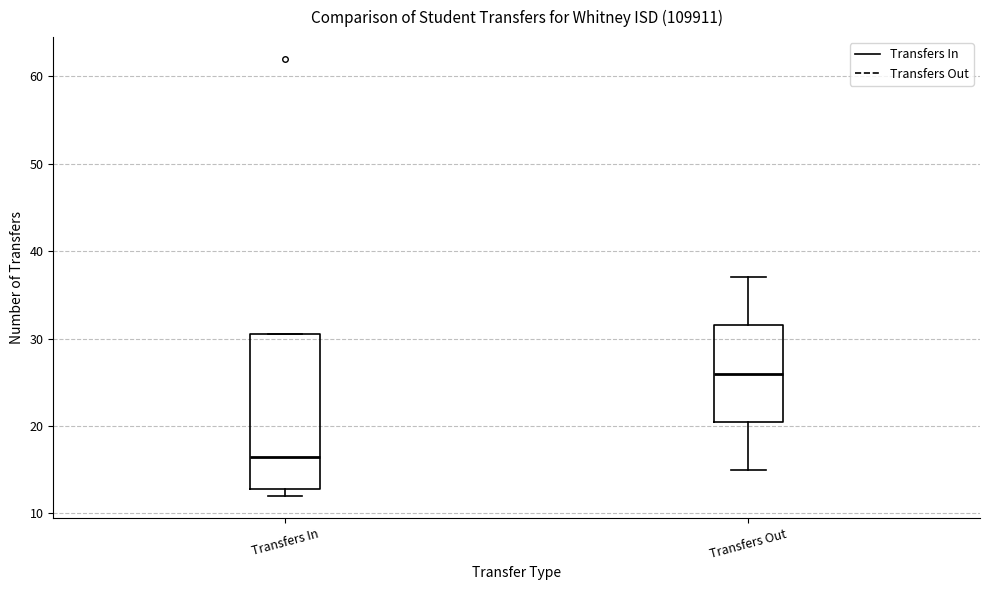

Reading left to right, transcribe this box plot: for each box, give where its median line is, the range the box spans, and where its two whiskers end, as read against the y-axis. The values are not printed on the chart, so give them approximately, as read against the axis.

Transfers In: median 17, box 13 to 31, whiskers 12 to 31
Transfers Out: median 26, box 21 to 32, whiskers 15 to 37